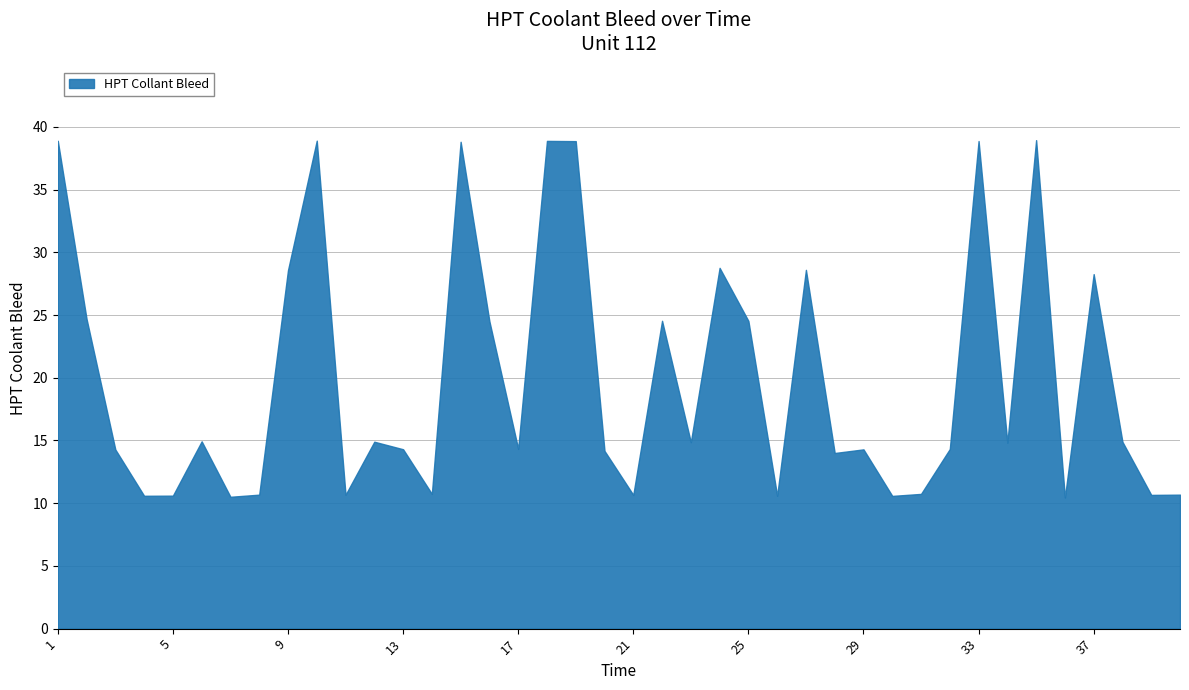

What is the average value?

19.9